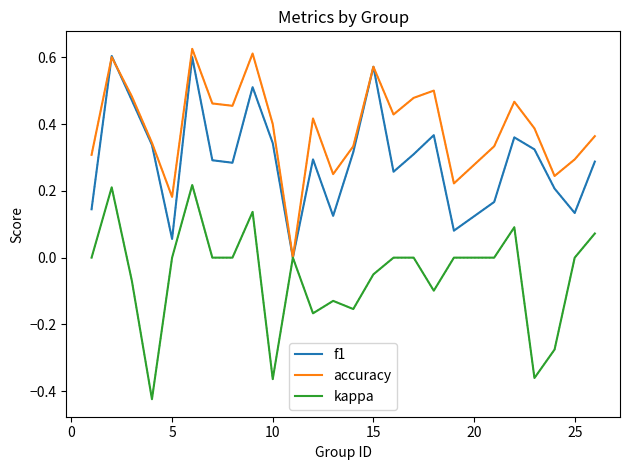

Which series has the largest total across all categories?

accuracy